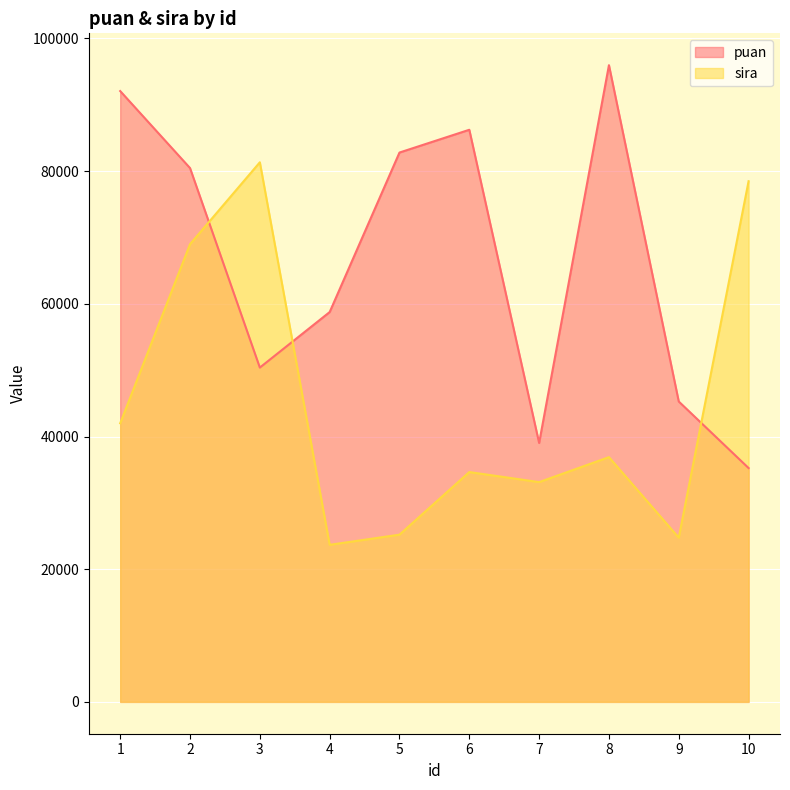

Reading left to right, list all the values displayed in this chart.

puan: 92074	80467	50393	58760	82806	86239	39026	95977	45277	35247
sira: 41997	68991	81338	23677	25205	34644	33128	36892	24754	78485